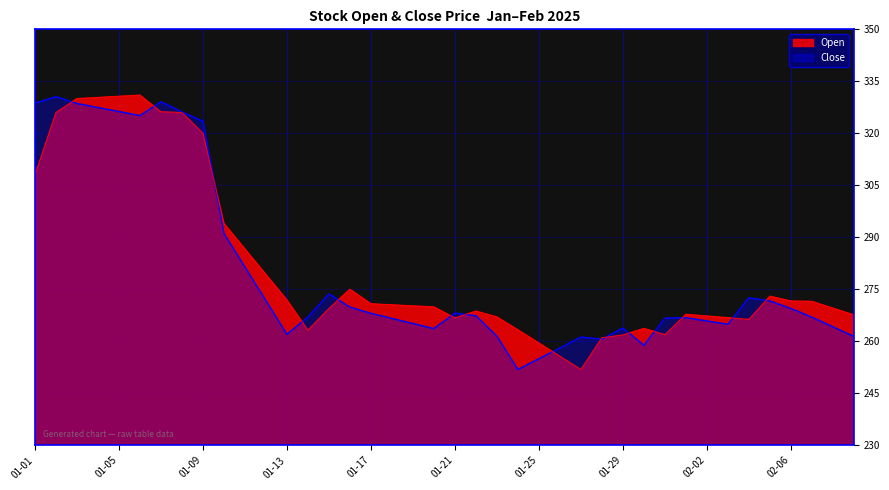

Rank the series by their average value, from highest to lowest.

Close, Open